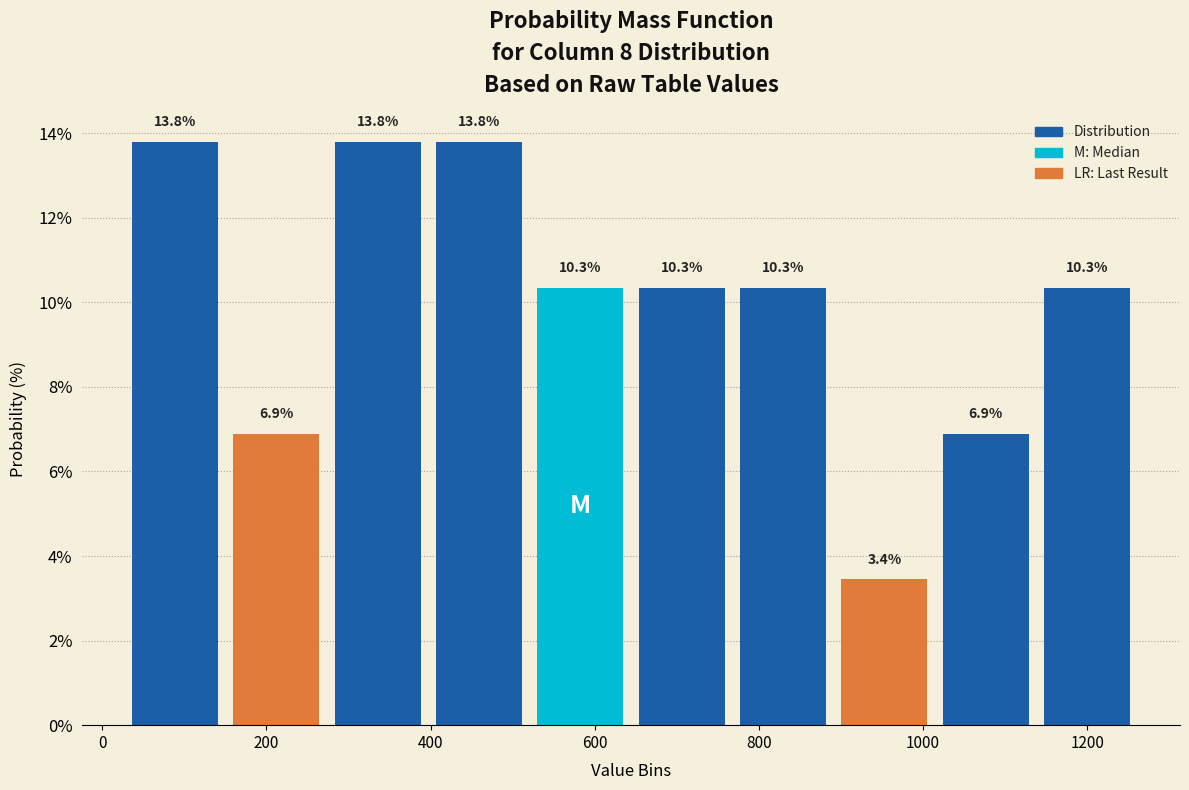

Reading left to right, transcribe this chart: for each bar, give the range it covers on the x-axis and its height. The bar edges are not printed on the chart, so give them approximately, as read against the axis.

20 to 160: 13.8
160 to 280: 6.9
280 to 400: 13.8
400 to 520: 13.8
520 to 640: 10.3
640 to 760: 10.3
760 to 900: 10.3
900 to 1020: 3.4
1020 to 1140: 6.9
1140 to 1260: 10.3